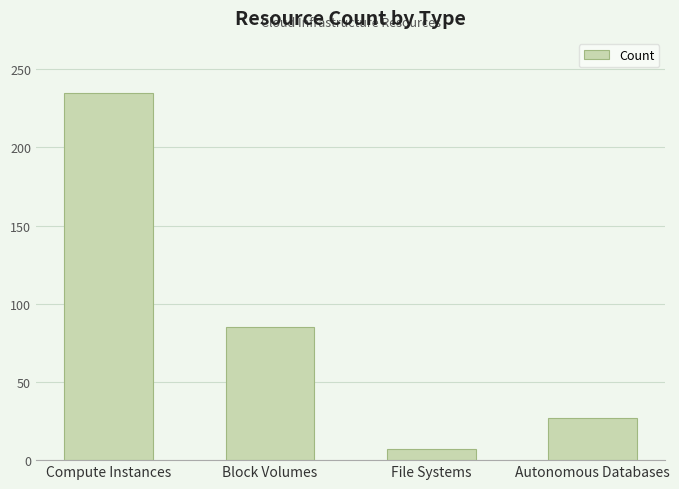

Reading right to left, what are all the values shown in this chart?

Autonomous Databases=27	File Systems=7	Block Volumes=85	Compute Instances=235